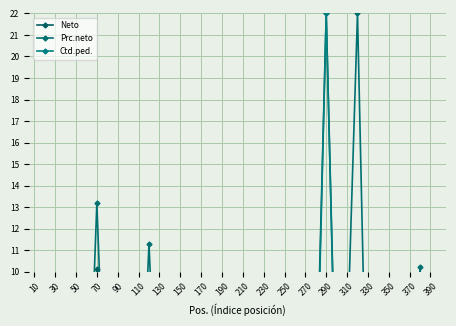

At which label does Ctd.ped. first exceed 4?

10